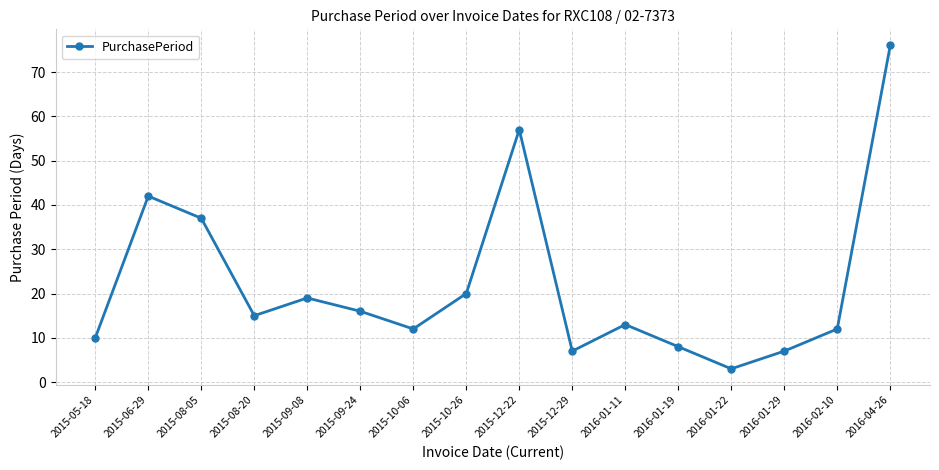

Reading left to right, what are all the values shown in this chart?

2015-05-18=10	2015-06-29=42	2015-08-05=37	2015-08-20=15	2015-09-08=19	2015-09-24=16	2015-10-06=12	2015-10-26=20	2015-12-22=57	2015-12-29=7	2016-01-11=13	2016-01-19=8	2016-01-22=3	2016-01-29=7	2016-02-10=12	2016-04-26=76